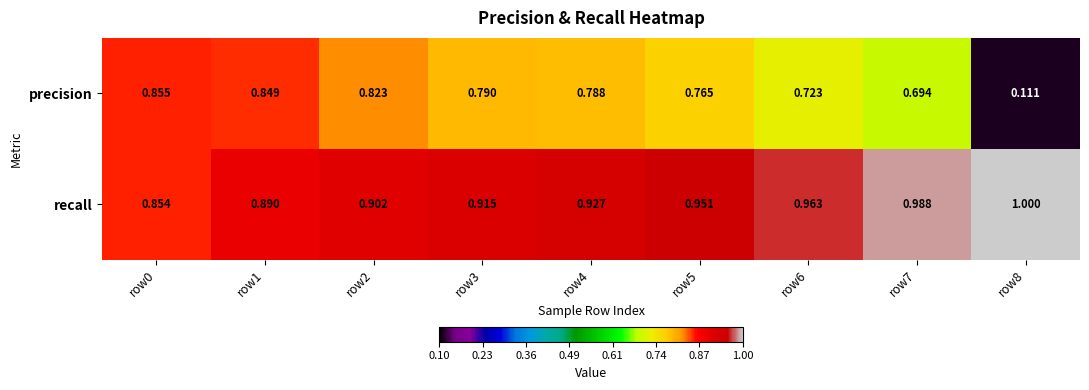

Between row0 and row3, which series saw the biggest shift?

precision